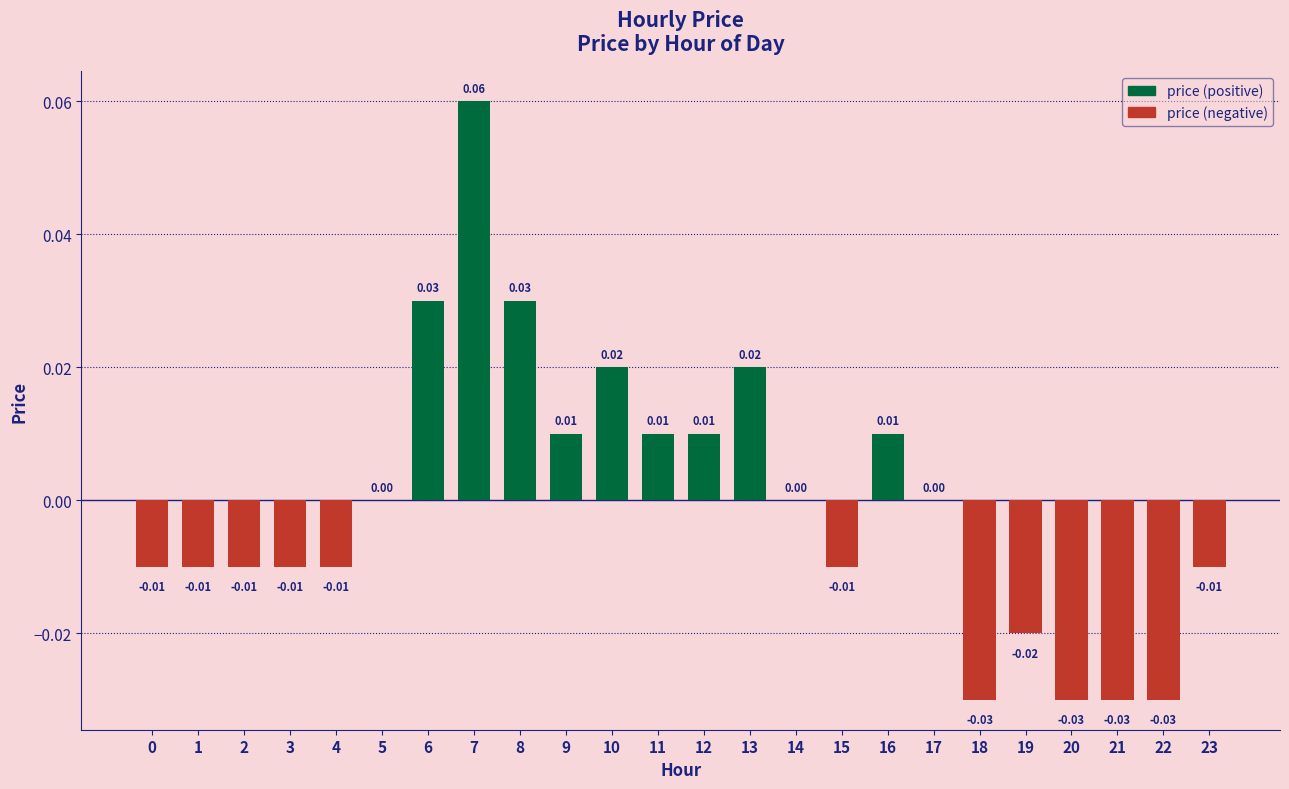

Count the number of categories in the chart.

24